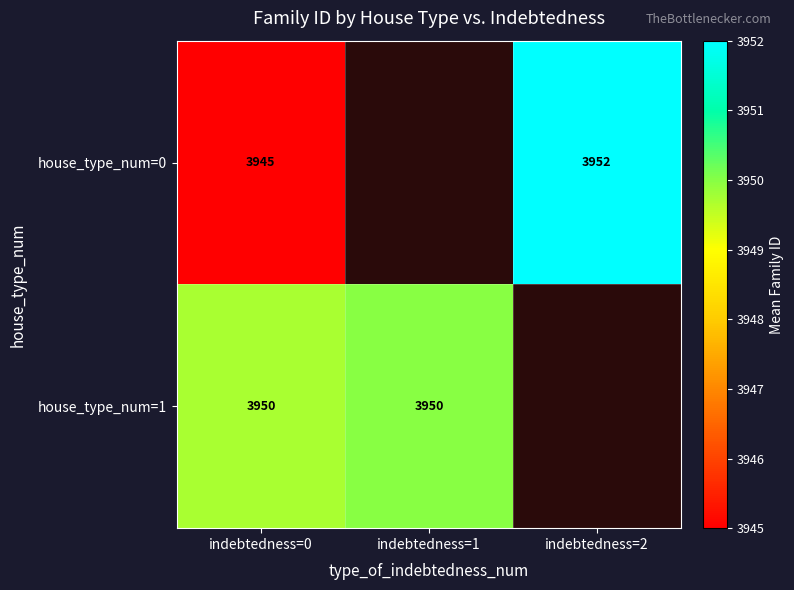

Is it true that house_type_num=1 equals 1348 at indebtedness=0?

False